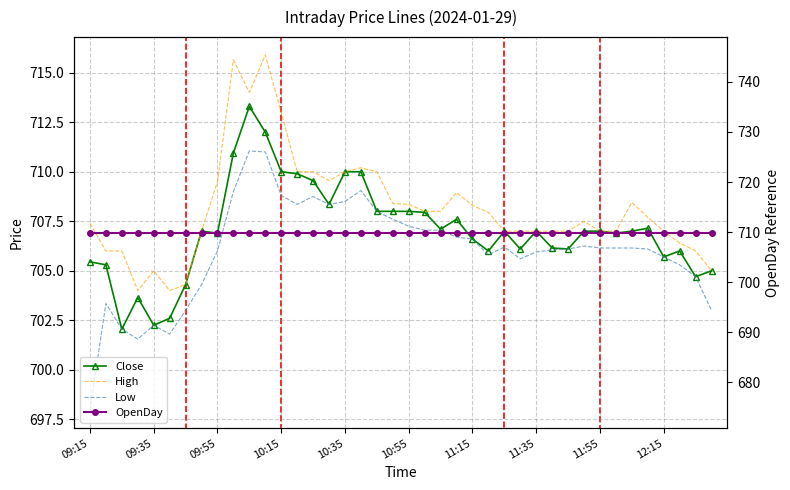

Count the number of data series in this chart.

4